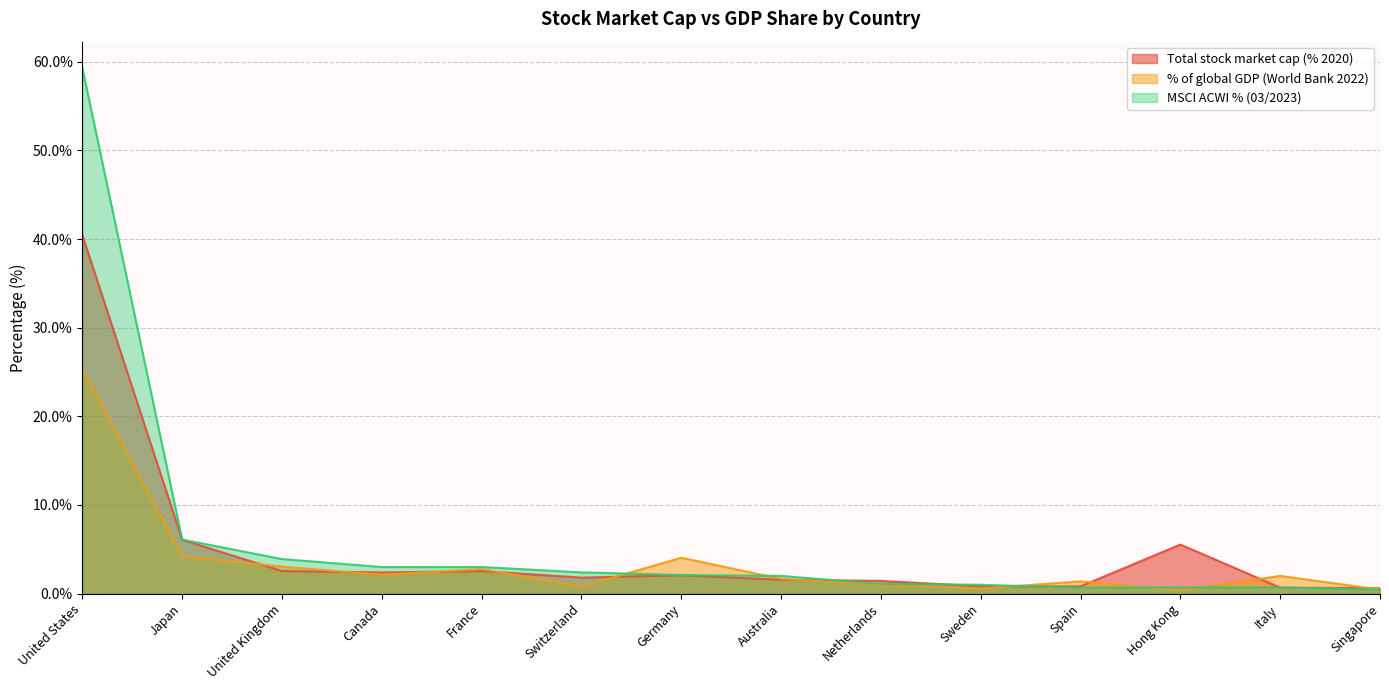

List the series in order of their peak value, highest first.

MSCI ACWI % (03/2023), Total stock market cap (% 2020), % of global GDP (World Bank 2022)